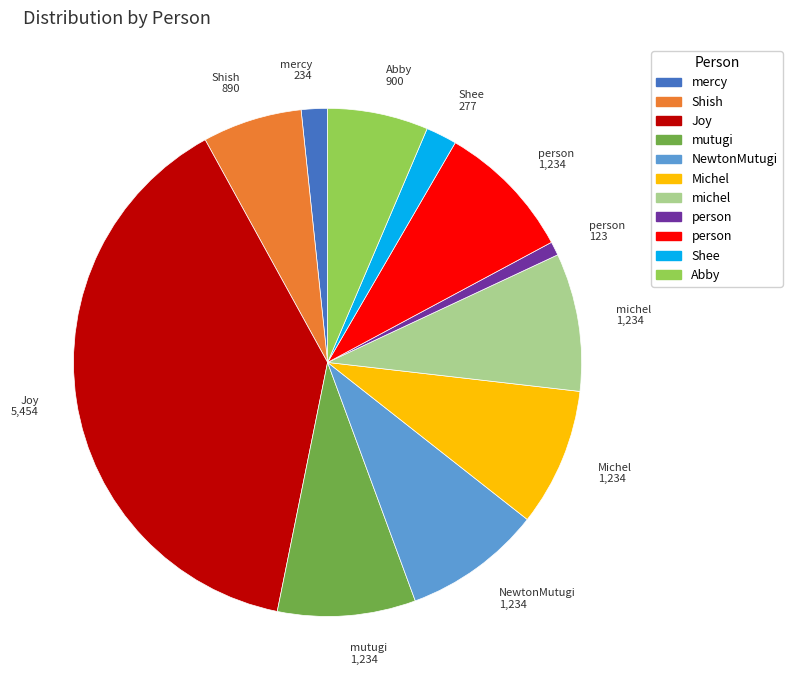

Does any single category account for the majority?

No